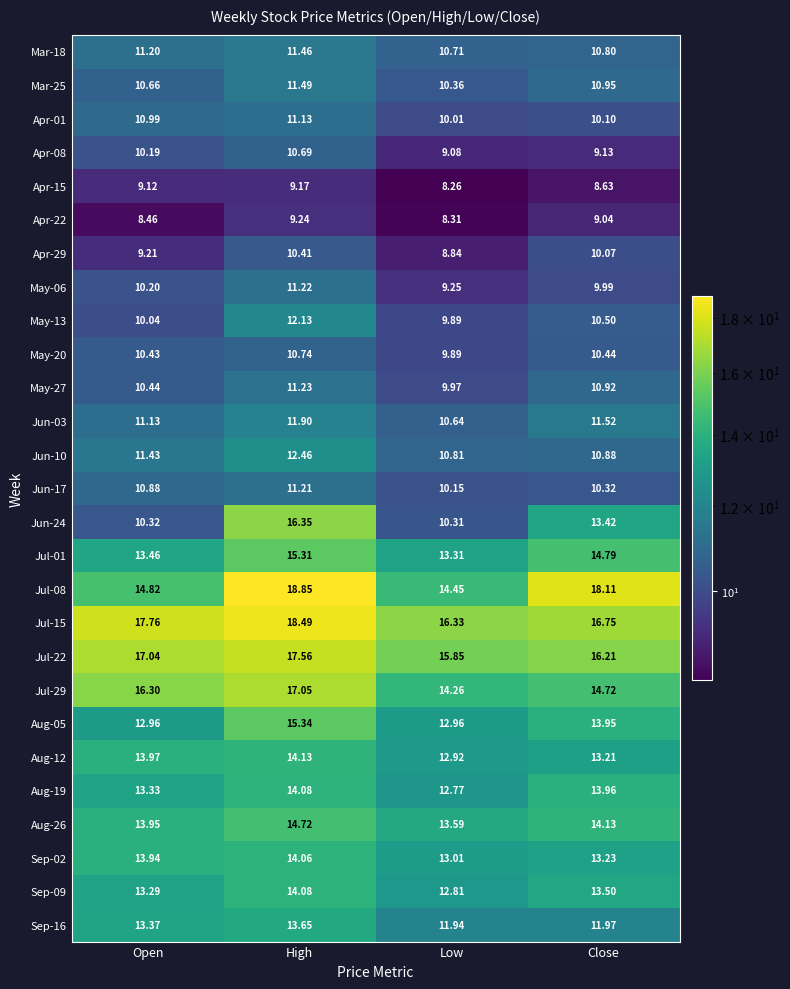

Which label corresponds to the smallest value in the chart?

Low